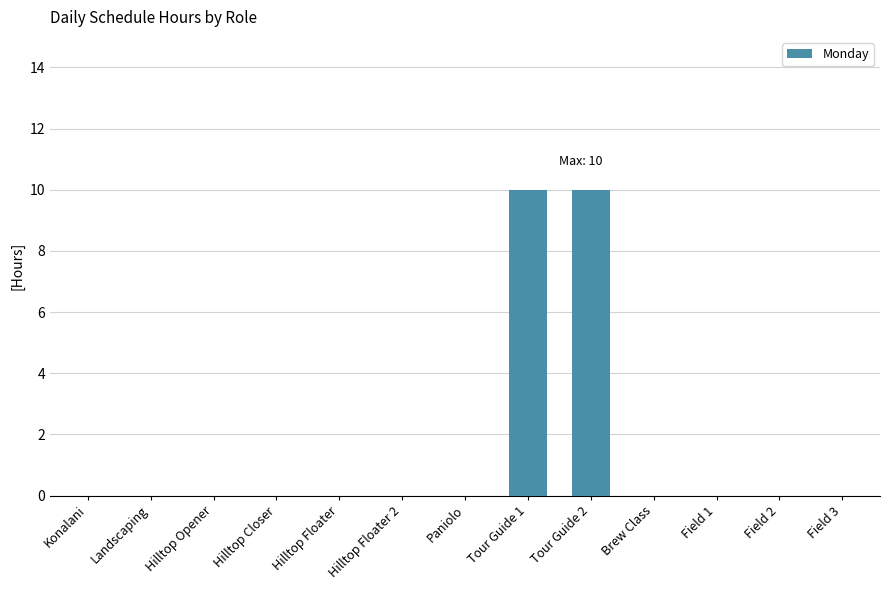

What is the maximum value shown in the chart?

10